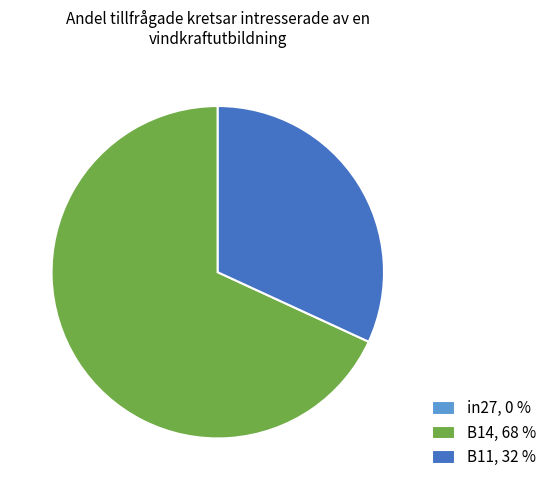

Is there any slice that represents more than half of the pie?

Yes